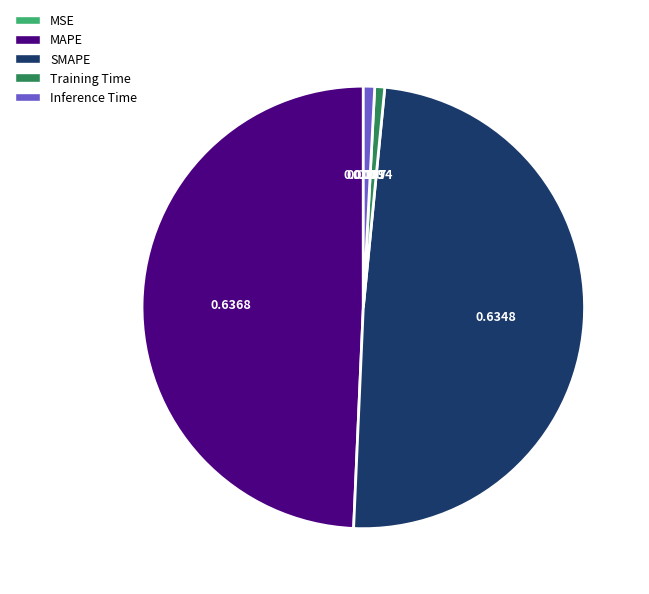

Is the sum of SMAPE and MAPE greater than half?

Yes